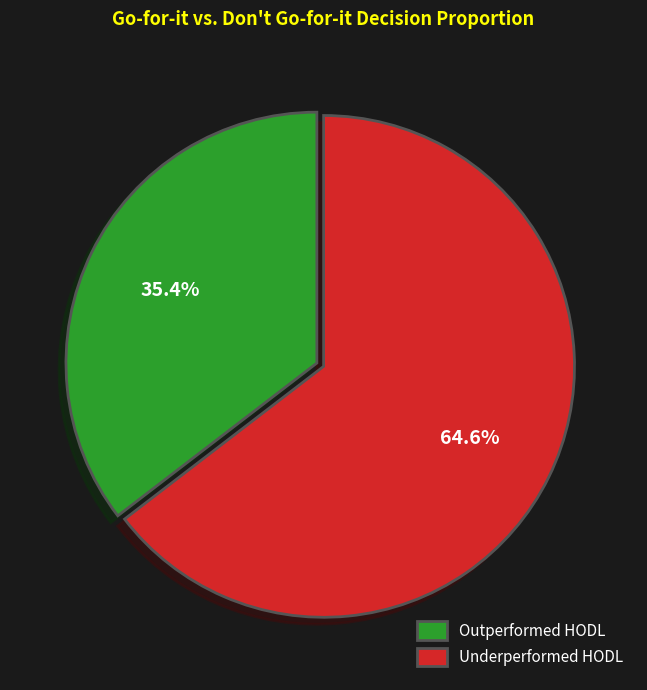

What is the smallest slice in the pie chart?

Outperformed HODL